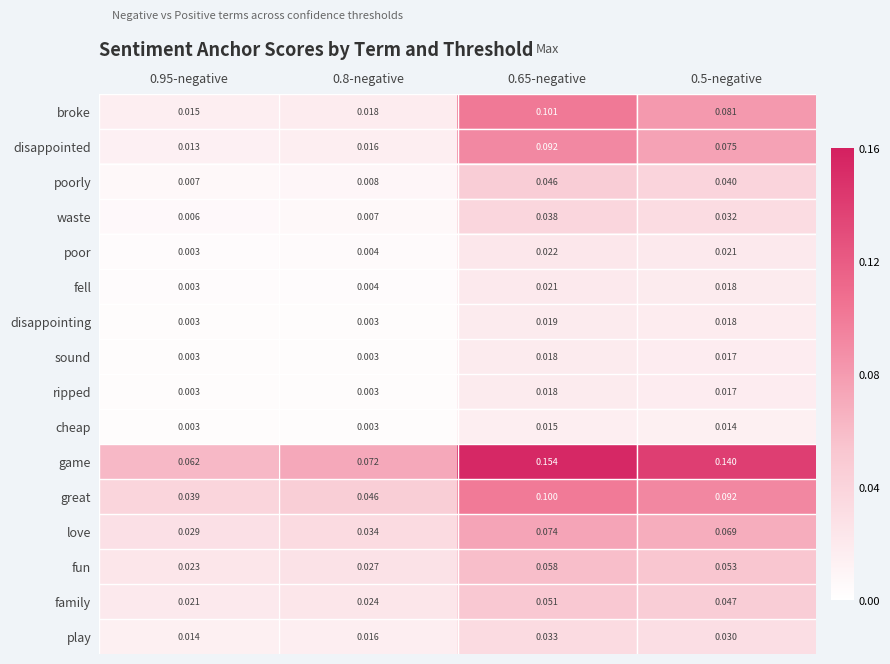

Which series changed the most between 0.65-negative and 0.5-negative?

broke